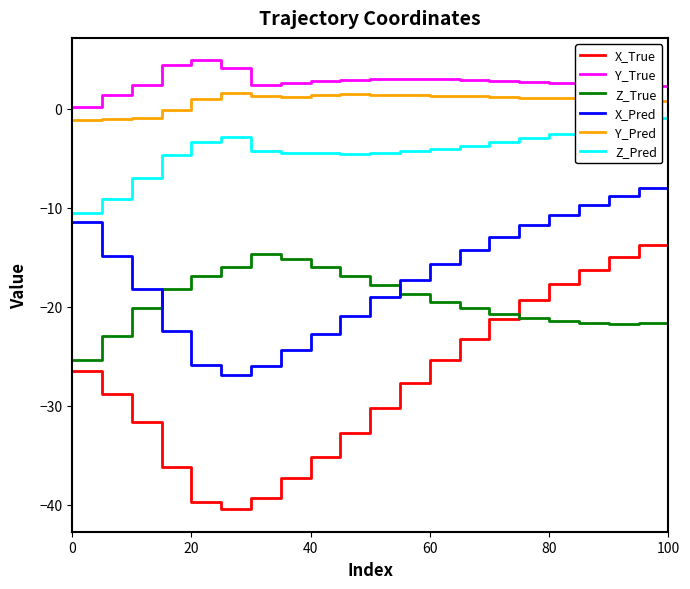

Which series has the widest spread of values?

X_True